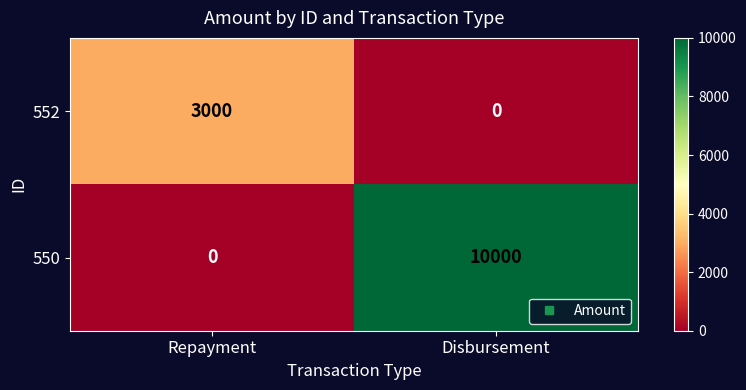

What is the sum of all 550 values?

10000